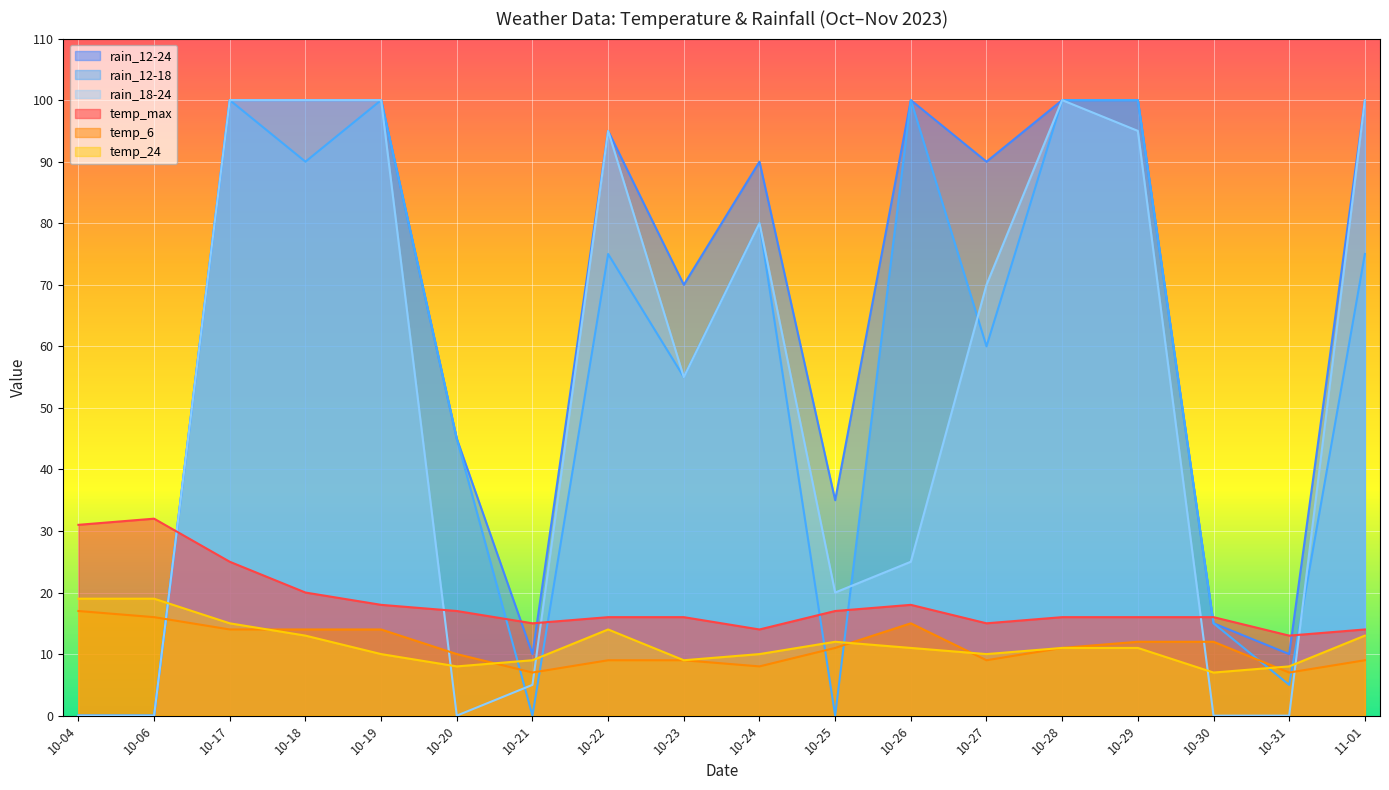

Is the value of rain_12-18 at 10-04 greater than the value of rain_18-24 at 10-23?

No